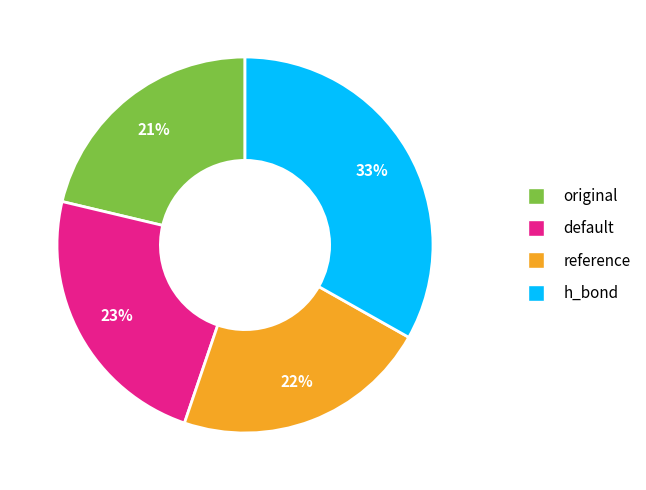

Count the number of slices in the pie.

4